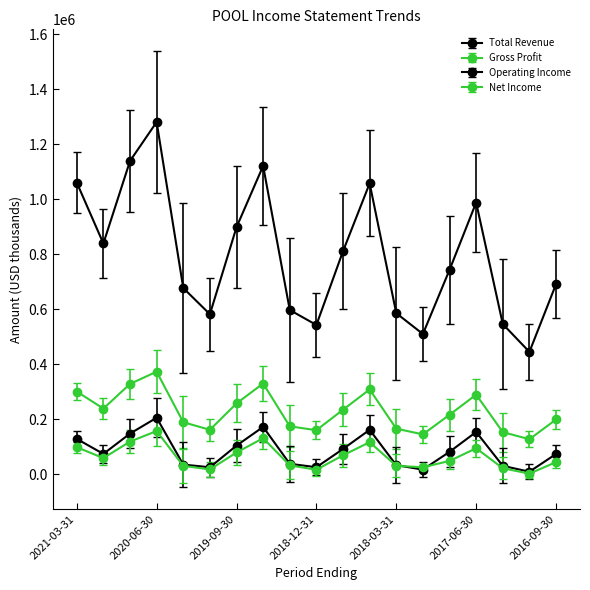

Reading left to right, list all the values displayed in this chart.

Total Revenue: 1060700	839300	1139200	1280800	677300	582200	898500	1121300	597500	543100	811300	1057800	585900	510200	743400	988200	546400	445200	691400
Gross Profit: 301100	239100	328700	373400	189600	162000	257900	330300	174700	160500	235000	308700	166100	145400	216600	289700	153600	127700	199500
Operating Income: 129000	74400	148200	205800	35600	25800	104500	172500	38400	26000	92300	162000	33500	17300	81900	154200	31000	9700	74100
Net Income: 98700	59200	119100	157600	30900	18000	79500	131400	32600	16800	69300	117000	31300	25700	48800	94900	22300	2600	44500